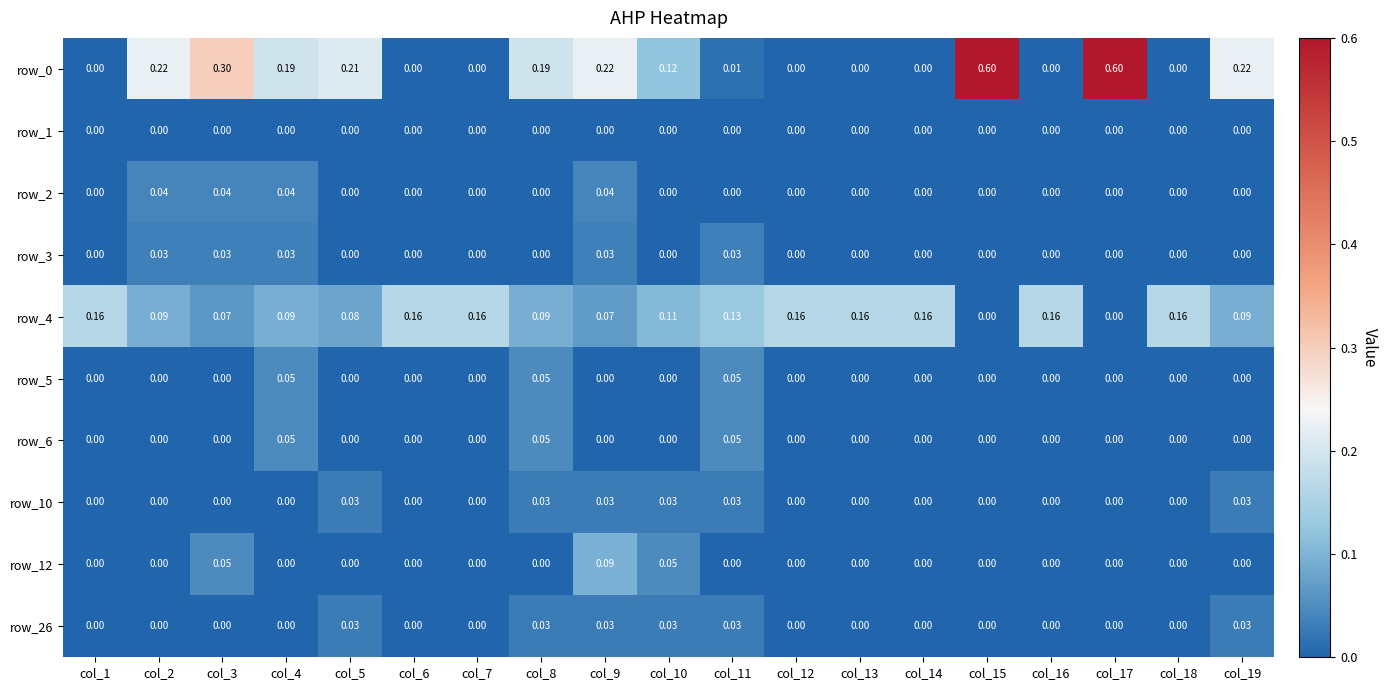

Is the value of row_0 at col_10 greater than the value of row_12 at col_16?

Yes